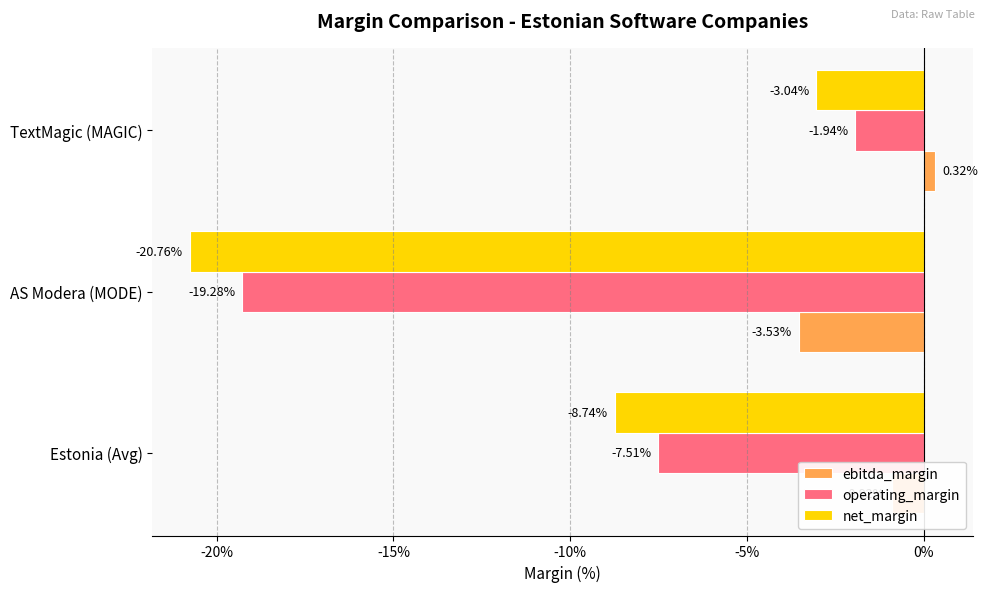

What are all the series names shown in the legend?

ebitda_margin, operating_margin, net_margin